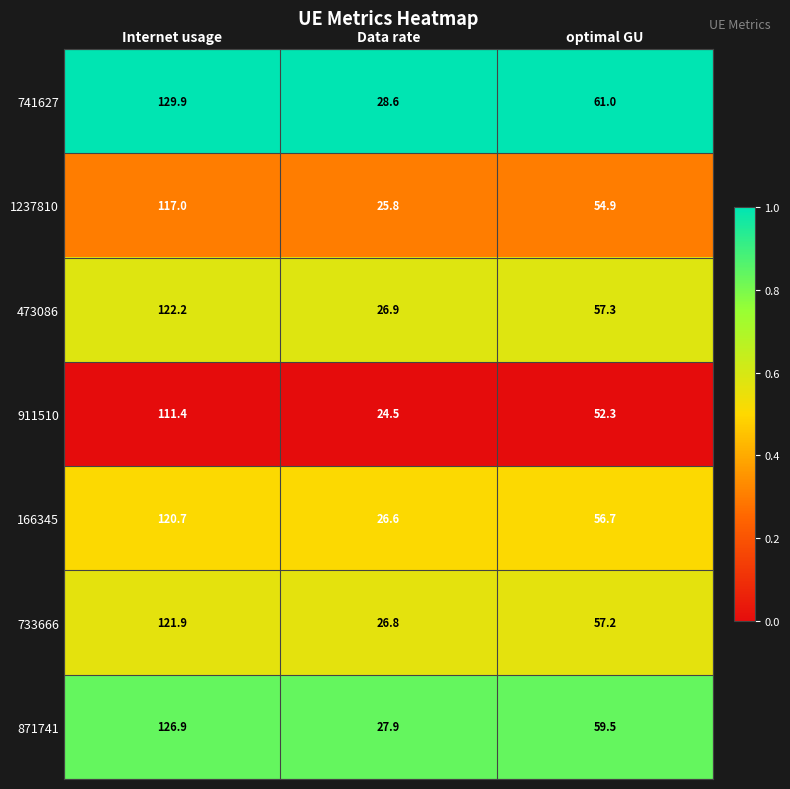

Reading left to right, list all the values displayed in this chart.

741627: 129.9	28.6	61.0
1237810: 117.0	25.8	54.9
473086: 122.2	26.9	57.3
911510: 111.4	24.5	52.3
166345: 120.7	26.6	56.7
733666: 121.9	26.8	57.2
871741: 126.9	27.9	59.5